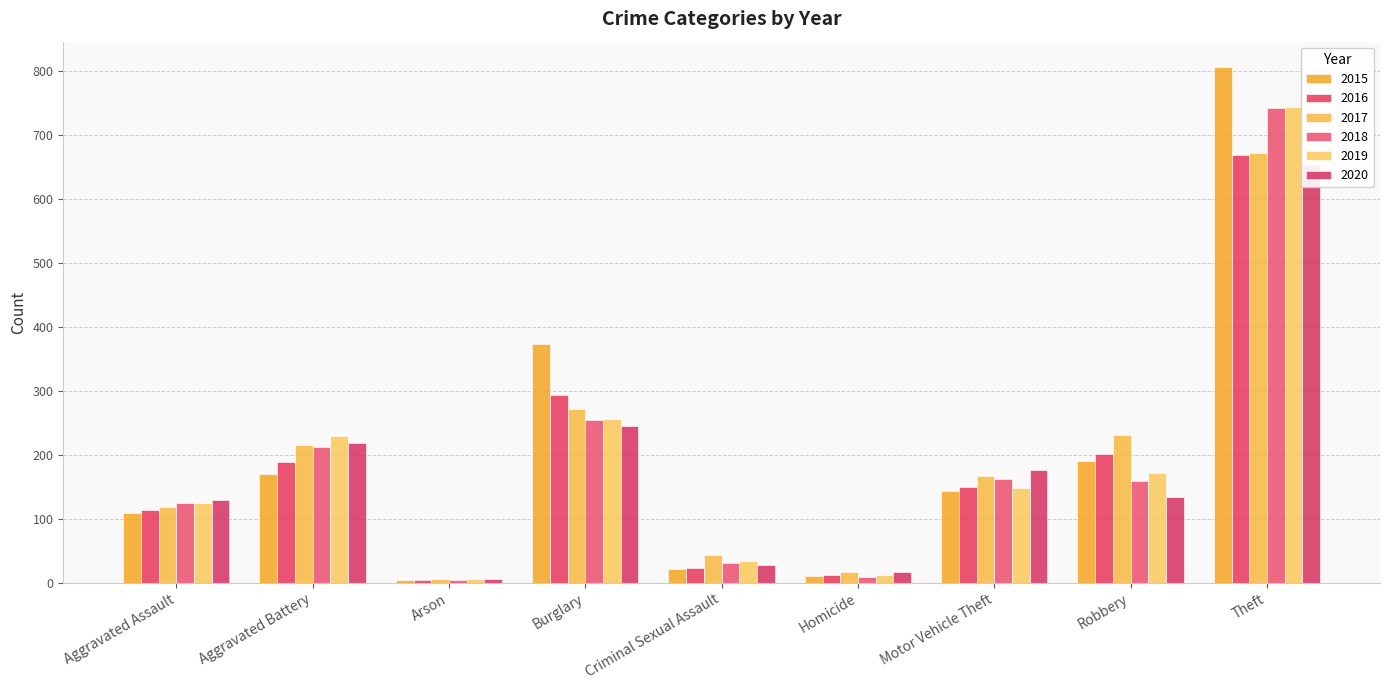

How many data points in 2017 are less than 167?

4